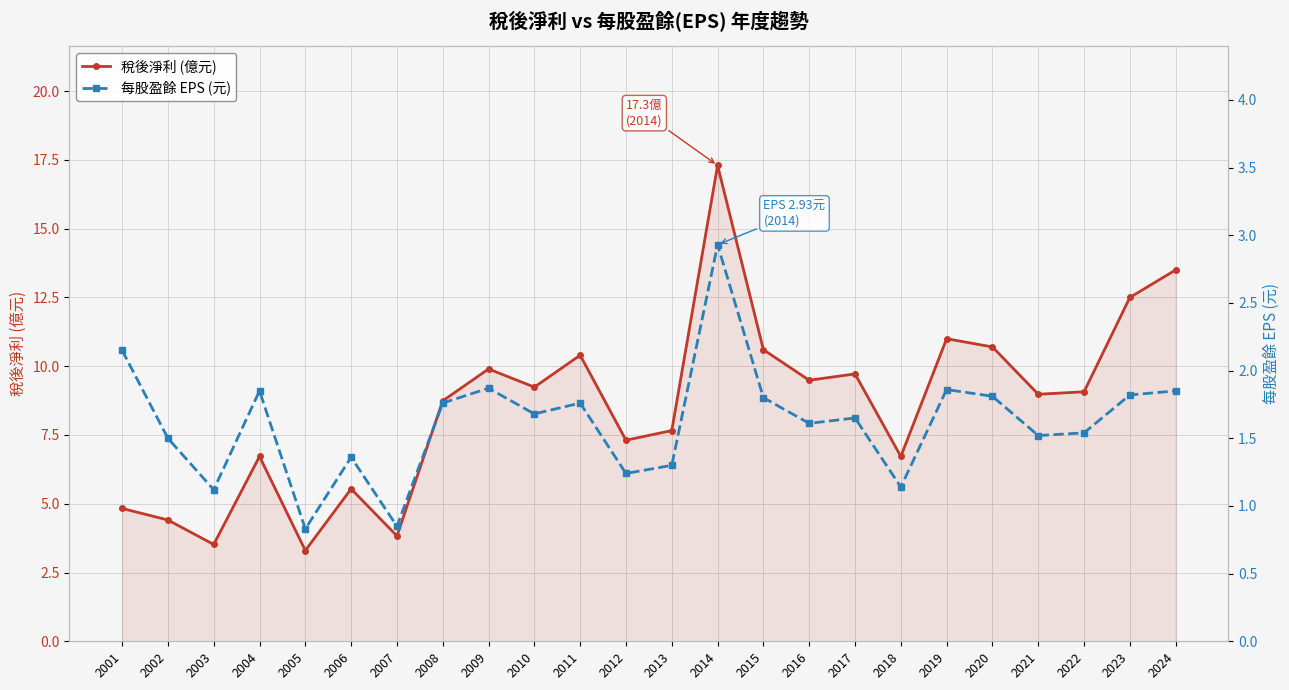

Between 2003 and 2024, which series saw the biggest shift?

稅後淨利 (億元)